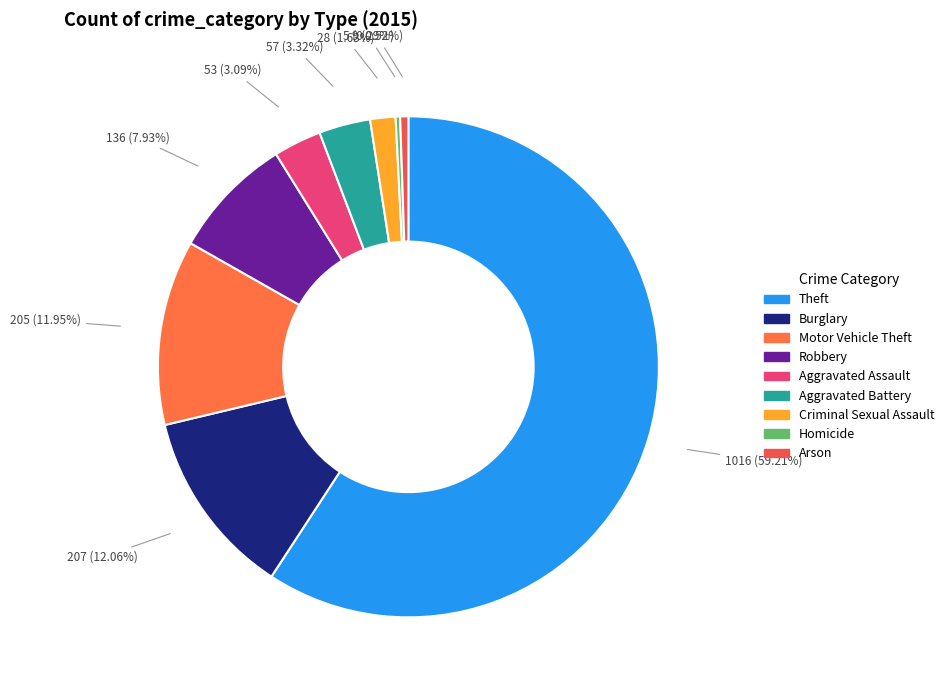

Combined, what portion of the pie is Robbery and Theft?

67.1%